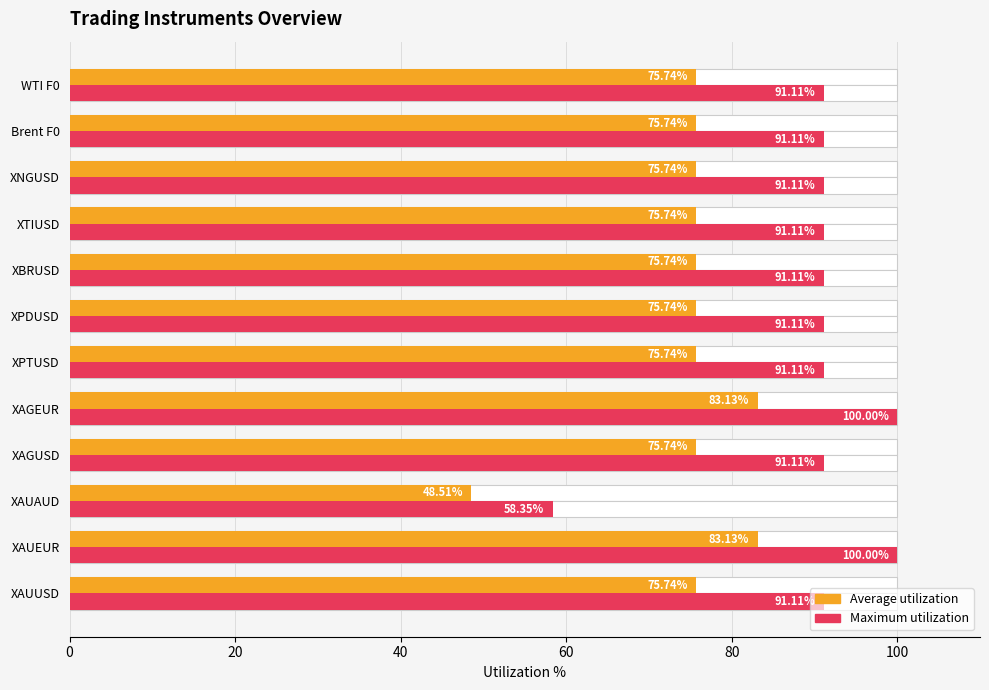

Between XAUAUD and Brent F0, which series saw the biggest shift?

Maximum utilization